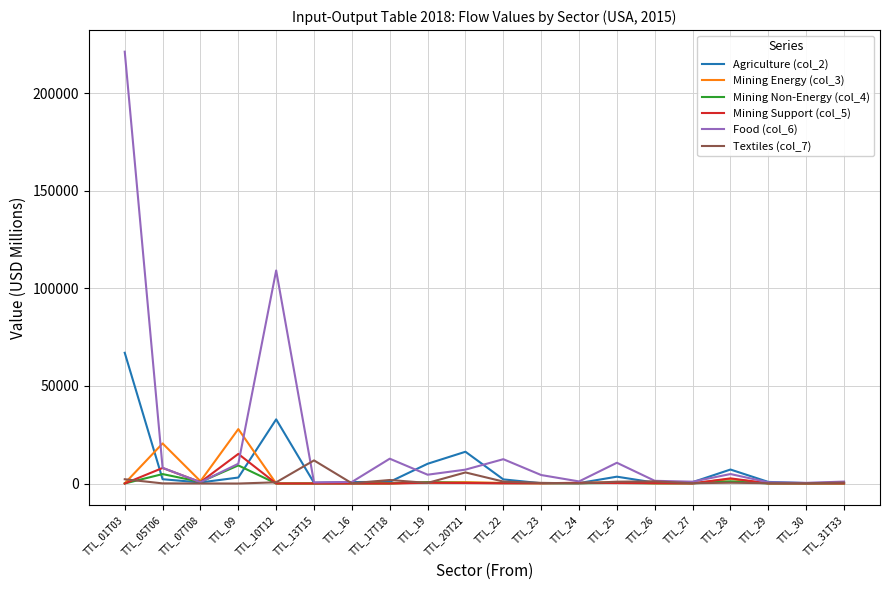

Which series changed the most between TTL_13T15 and TTL_29?

Textiles (col_7)